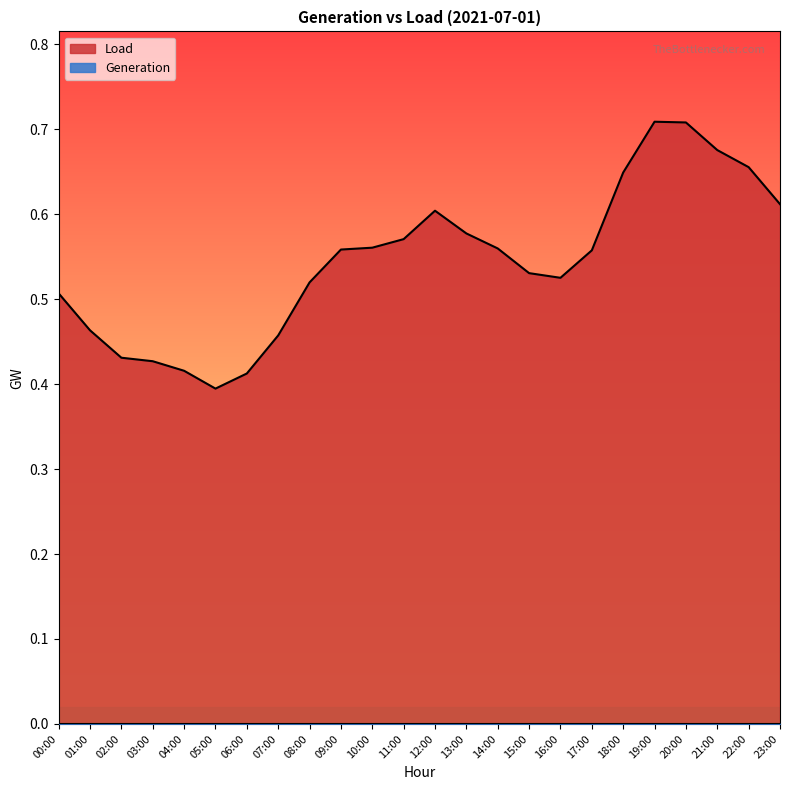

What is the sum of all values?

13.1